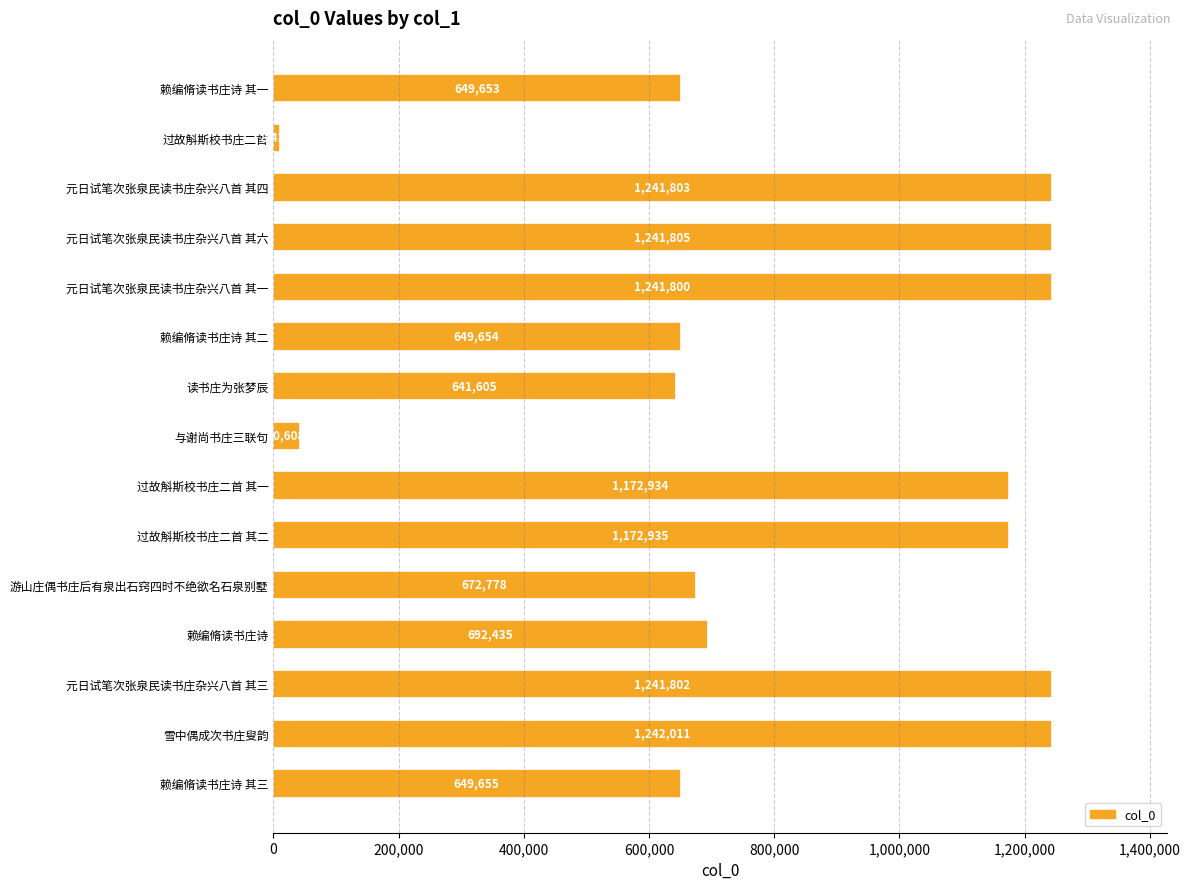

What is the value of the 2nd bar from the top?

8435